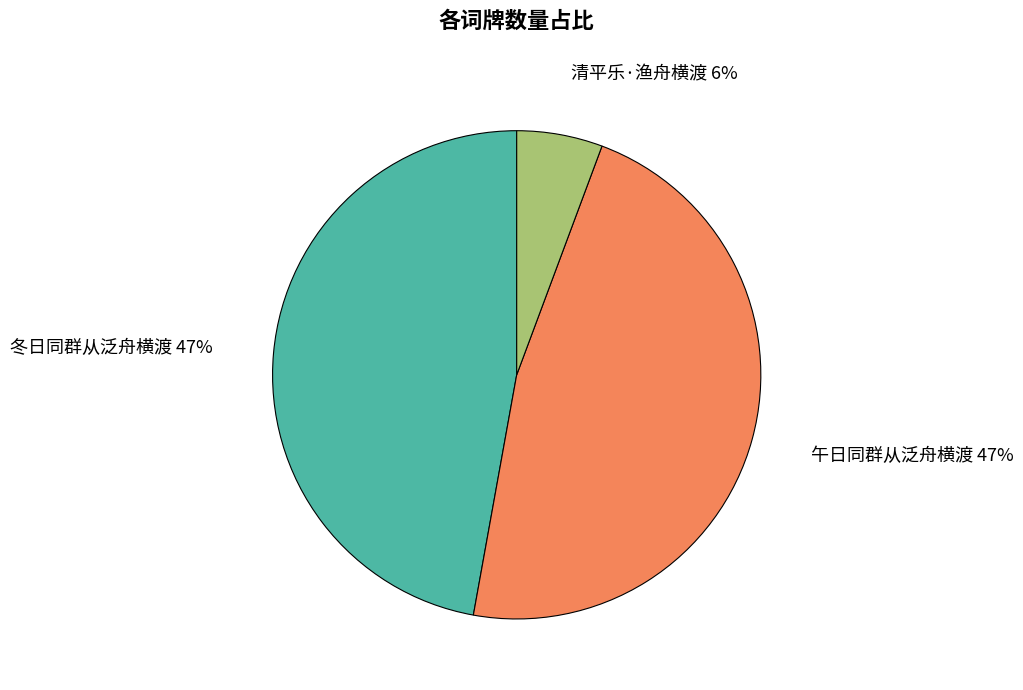

Is it true that 午日同群从泛舟横渡 is 47% of the pie?

True